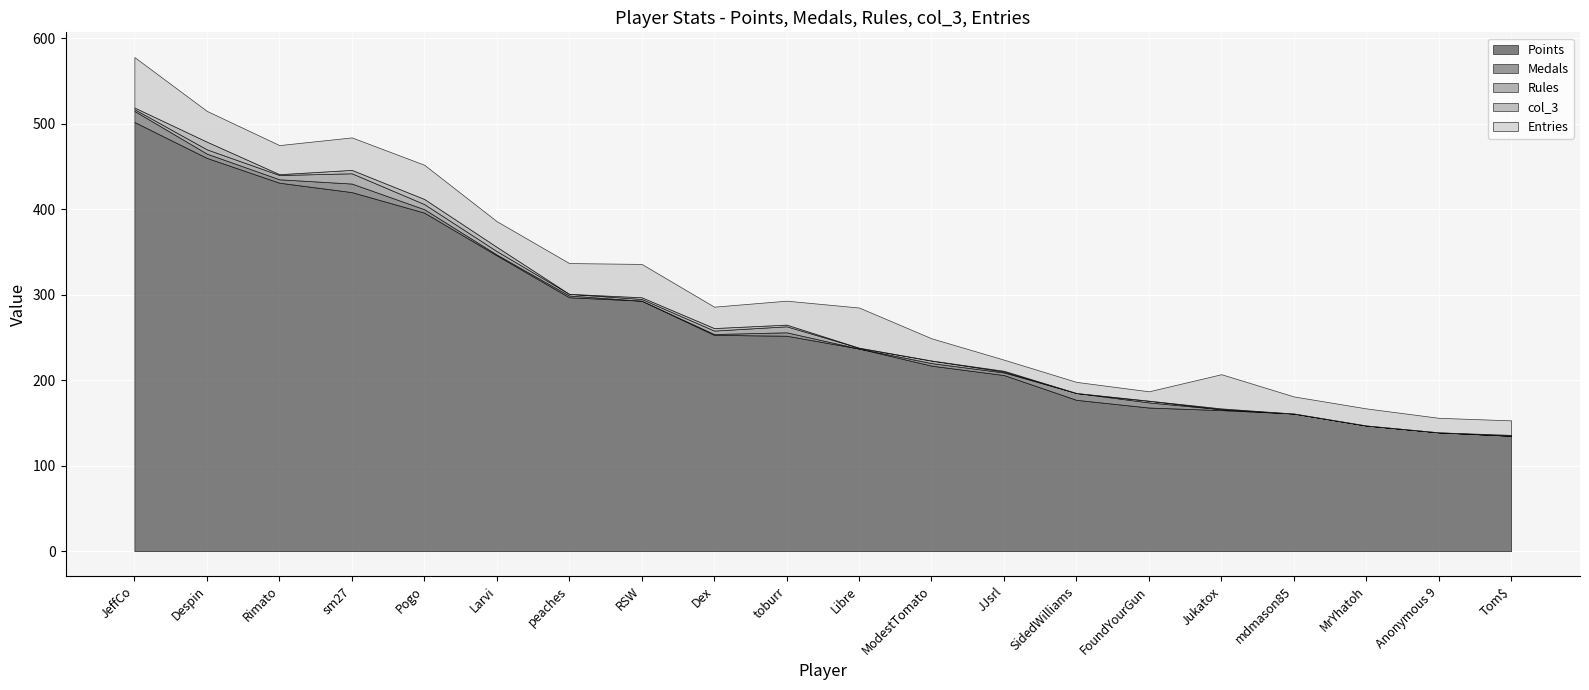

What position from the left is toburr?

10